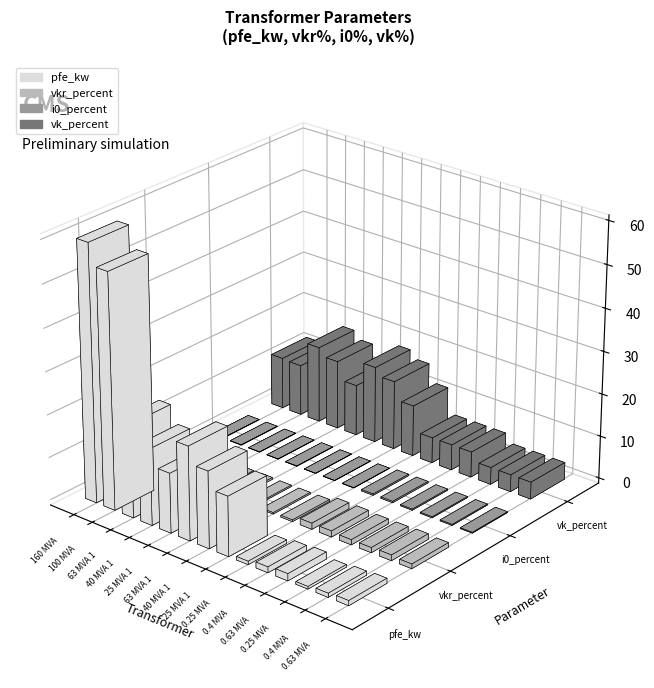

How many series are shown in this chart?

4